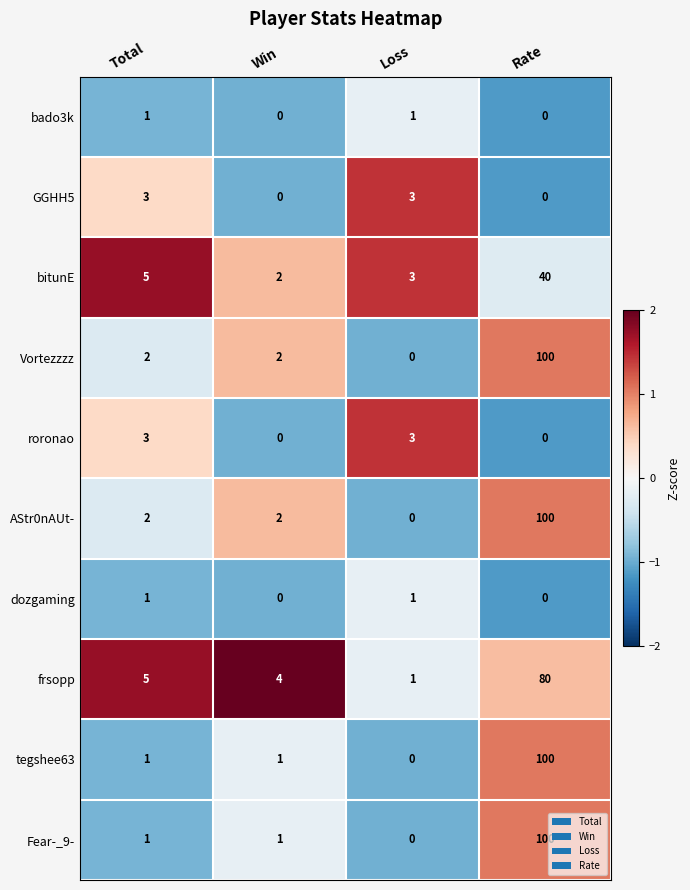

What is the maximum value shown in the chart?

100